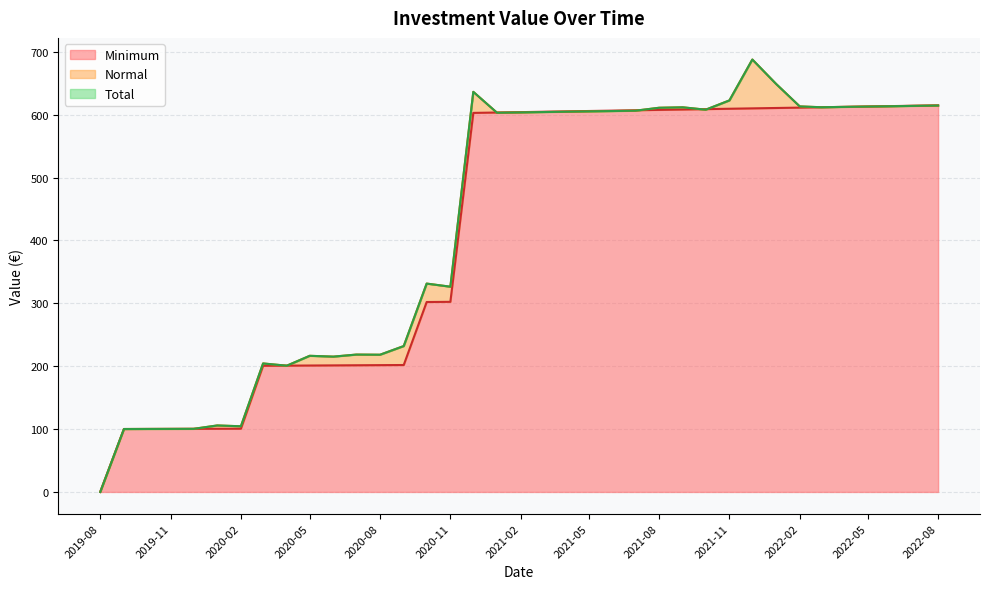

What are all the series names shown in the legend?

Minimum, Normal, Total